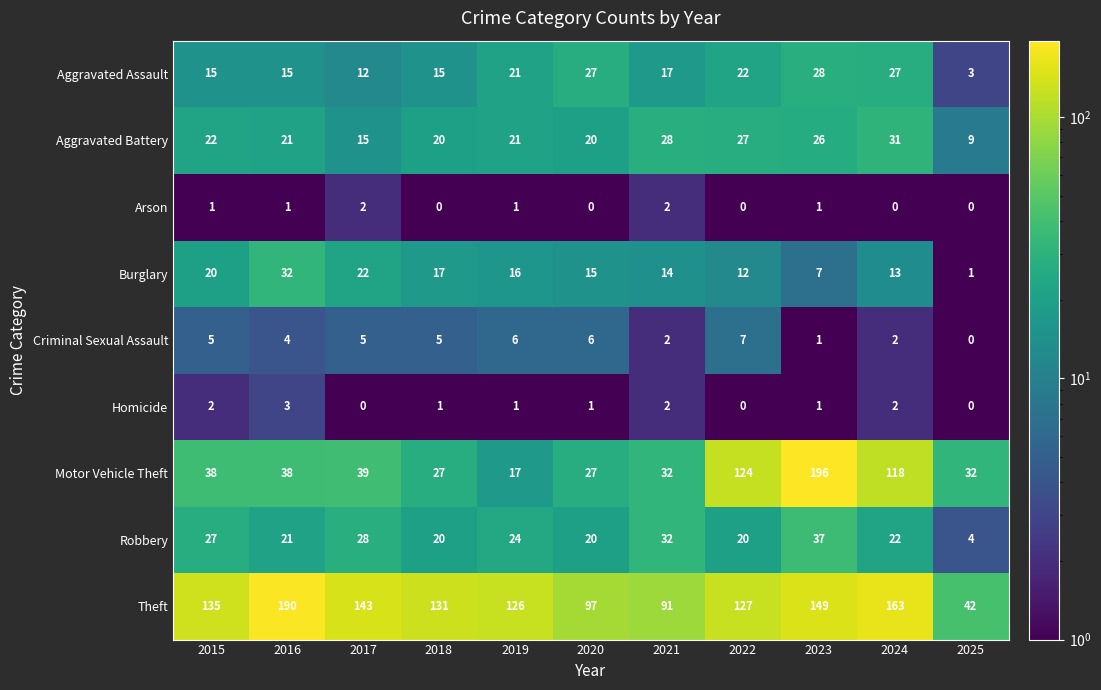

What is the maximum value for Aggravated Assault?

28